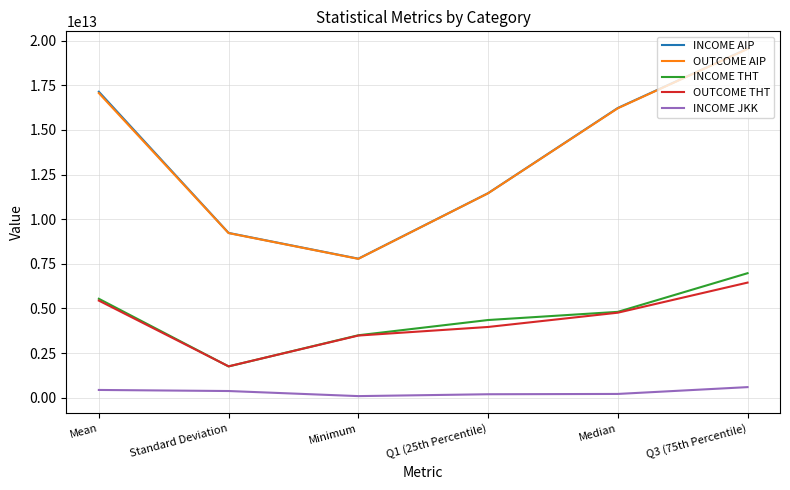

The INCOME THT series shows 1753530446103.0 at Standard Deviation. True or false?

True